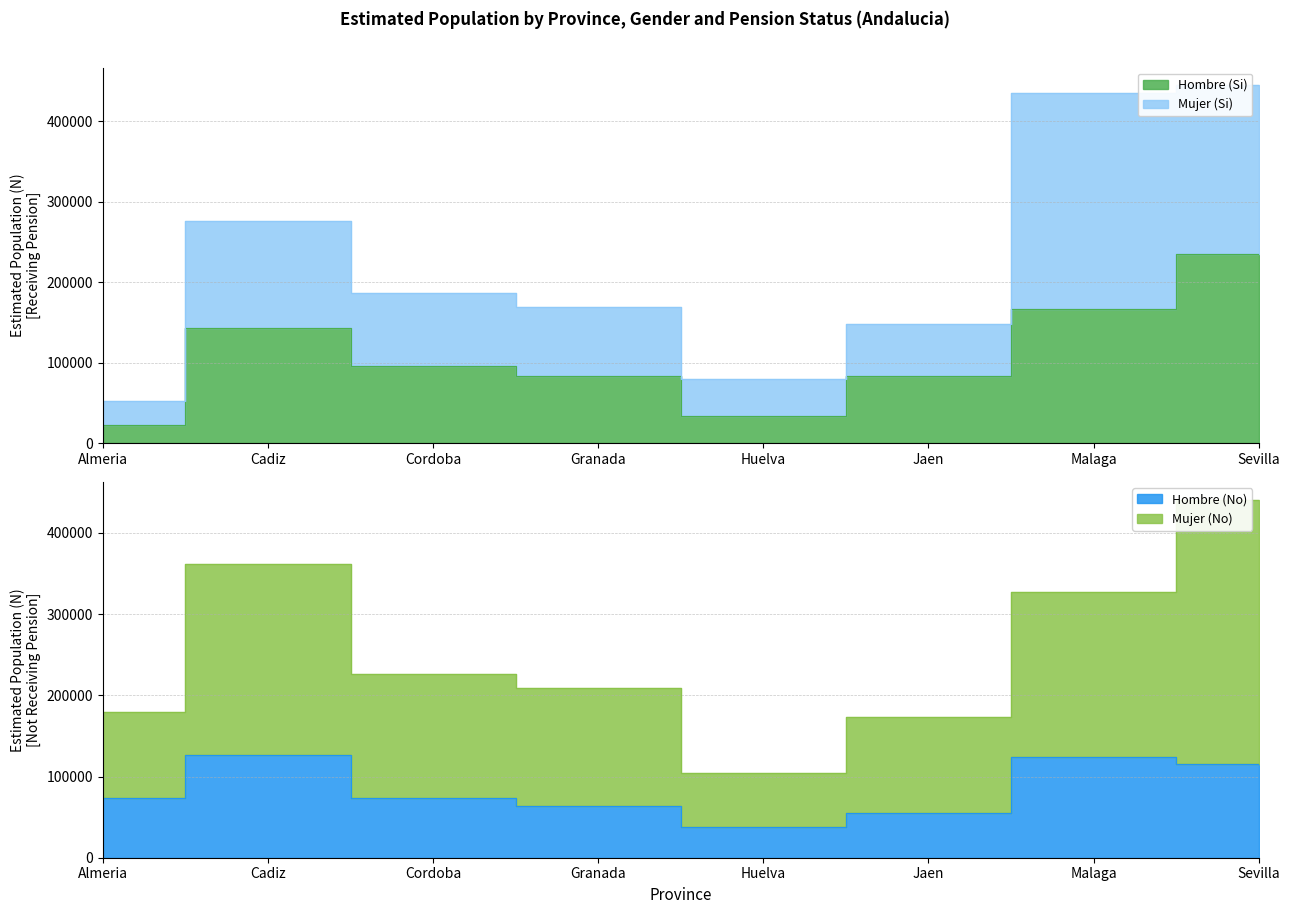

True or false: Hombre No N and Mujer No N cross at least once.

False